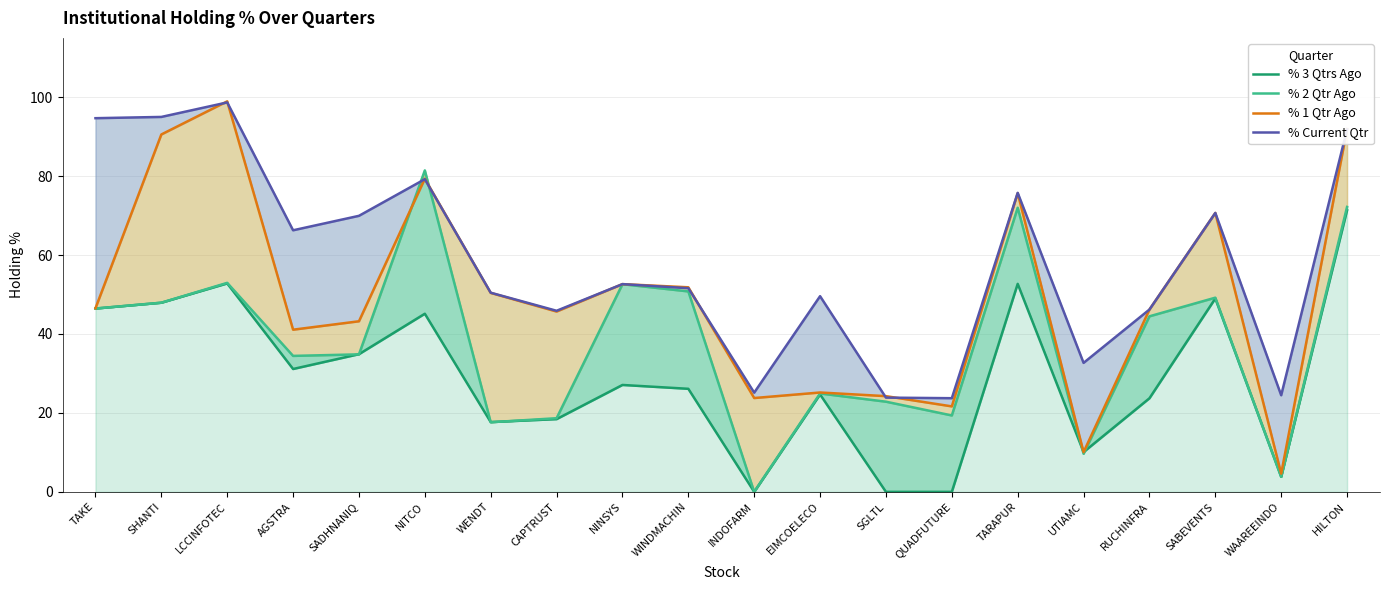

Reading right to left, extract all data points from this chart.

% 3 Qtrs Ago: 71.3	3.8	49.0	23.7	10.1	52.7	0.0	0.0	24.7	0.0	26.1	27.1	18.4	17.7	45.1	34.9	31.1	52.8	47.9	46.4
% 2 Qtr Ago: 72.2	3.8	49.2	44.5	9.6	72.0	19.4	22.8	24.9	0.0	50.8	52.6	18.7	17.6	81.4	34.8	34.4	52.9	47.9	46.4
% 1 Qtr Ago: 91.9	4.6	70.7	46.2	10.1	75.7	21.7	24.2	25.2	23.8	51.8	52.6	45.7	50.4	79.3	43.2	41.1	98.9	90.5	46.5
% Current Qtr: 91.8	24.5	70.7	46.2	32.7	75.8	23.7	23.9	49.6	25.1	51.6	52.6	45.9	50.4	79.2	69.9	66.3	98.7	95.0	94.7